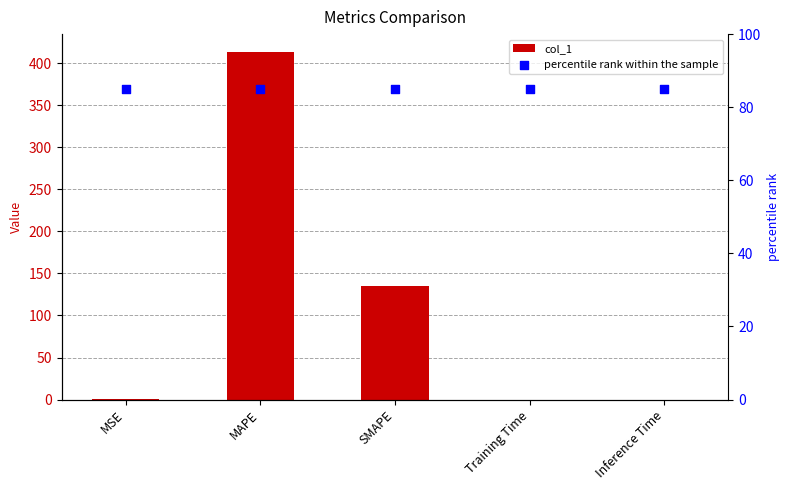

Which series reaches the minimum Y coordinate?

col_1